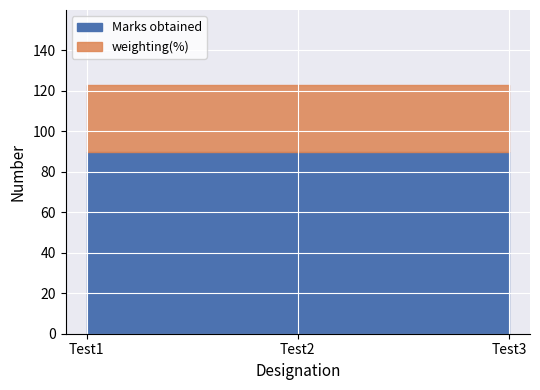

Between Test2 and Test3, which series saw the biggest shift?

Marks obtained